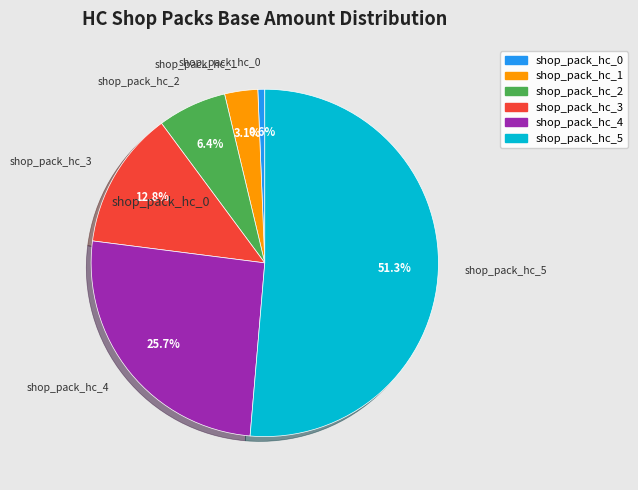

Approximately how many times larger is the value at shop_pack_hc_4 compared to shop_pack_hc_3?

2.0